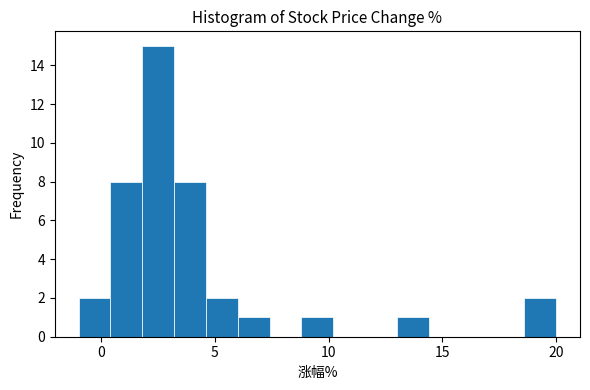

Read against the x-axis, roughly where is the centre of the tallest bar?

2.5